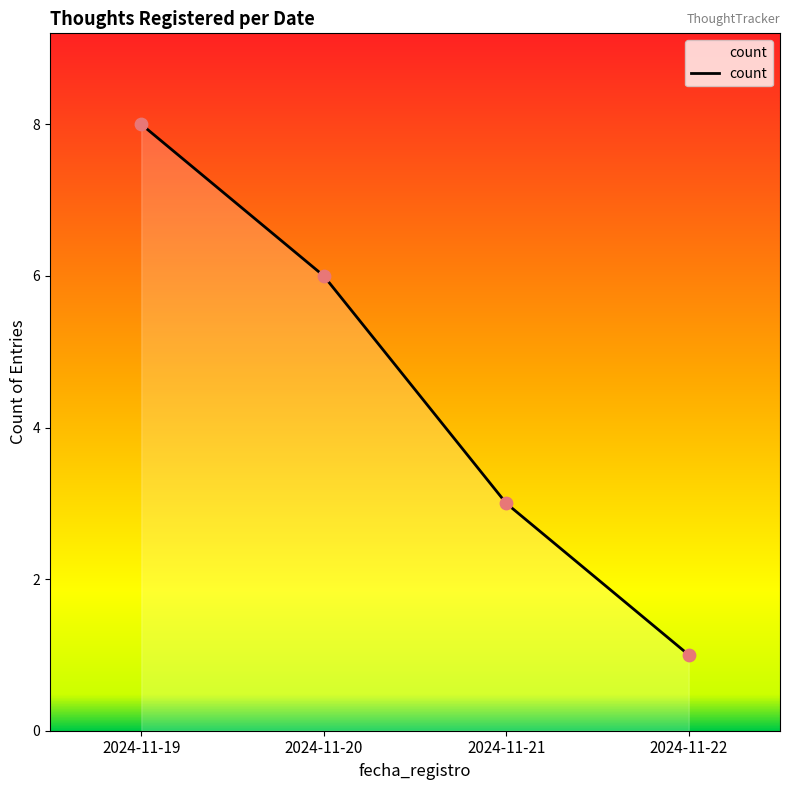

What is the ratio of the value at 2024-11-20 to the value at 2024-11-19?

0.8